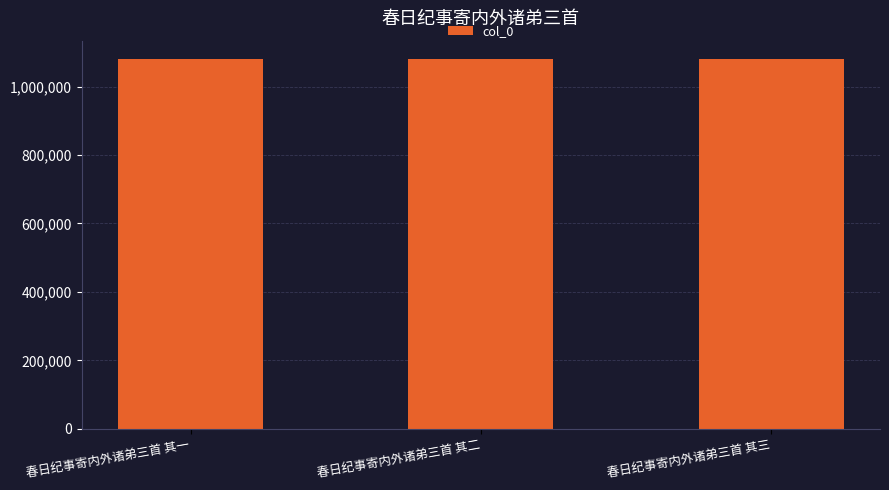

Approximately how many times larger is the value at 春日纪事寄内外诸弟三首 其三 compared to 春日纪事寄内外诸弟三首 其一?

1.0